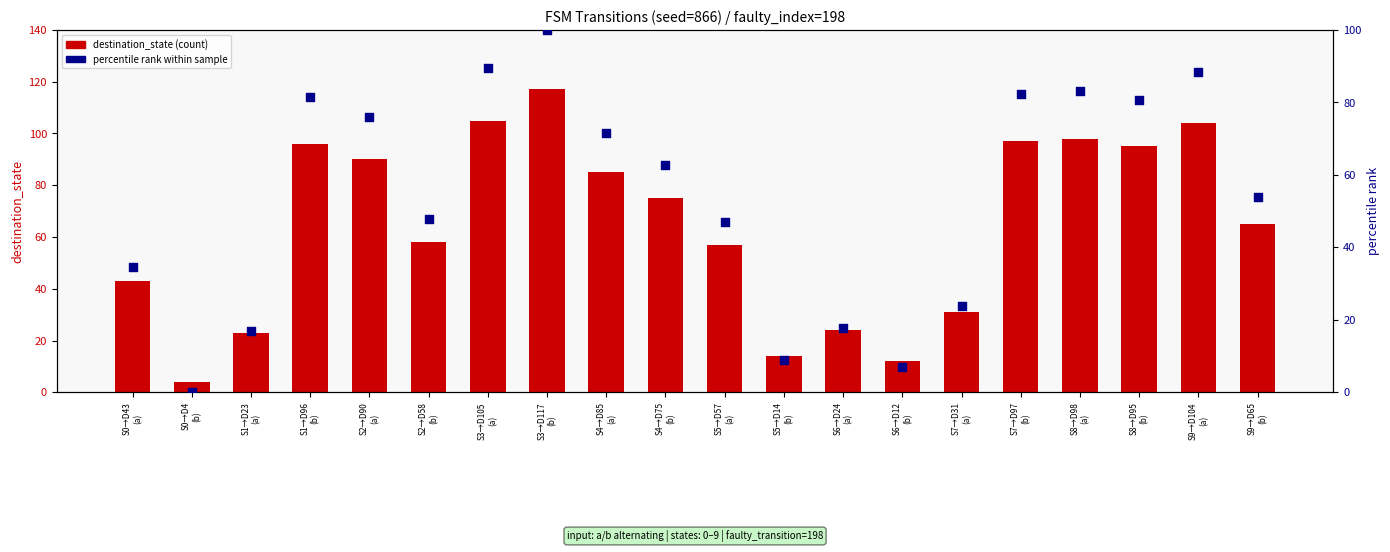

Which series has the largest total across all categories?

destination_state